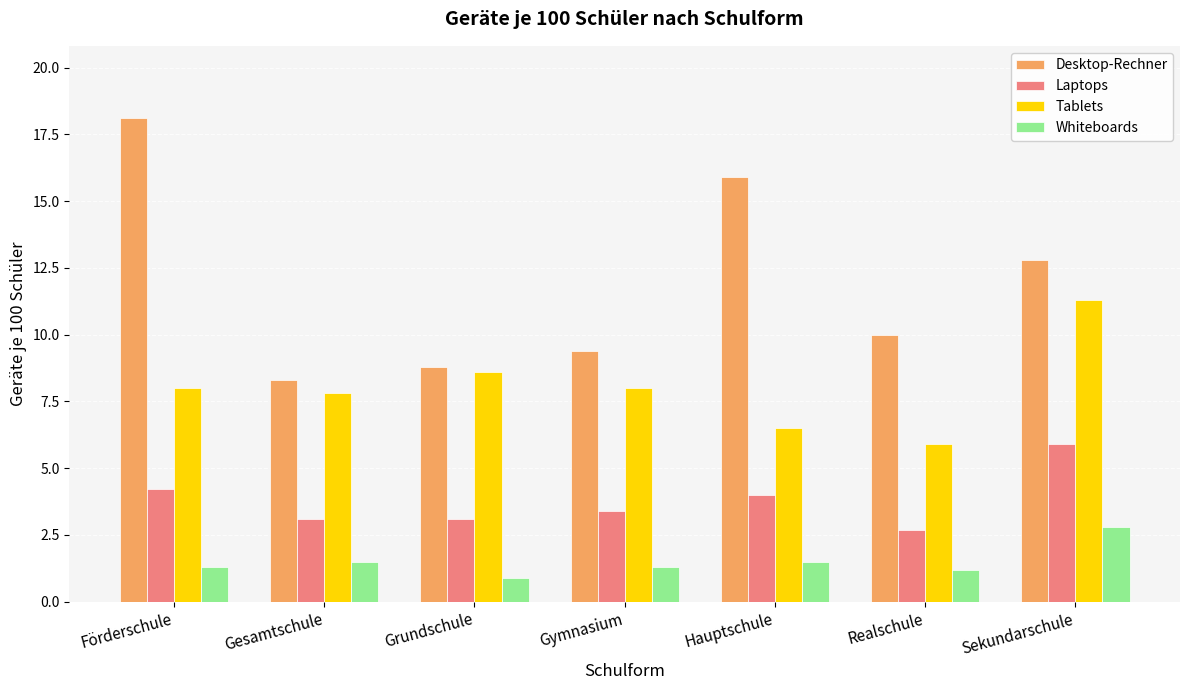

What is the minimum value for Tablets?

5.9